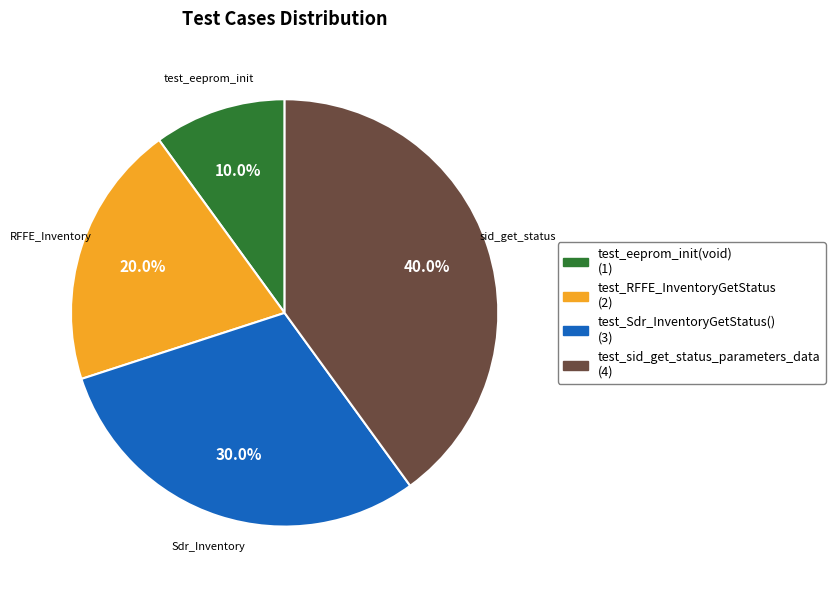

What is the total percentage of test_RFFE_InventoryGetStatus and test_sid_get_status_parameters_data?

60.0%